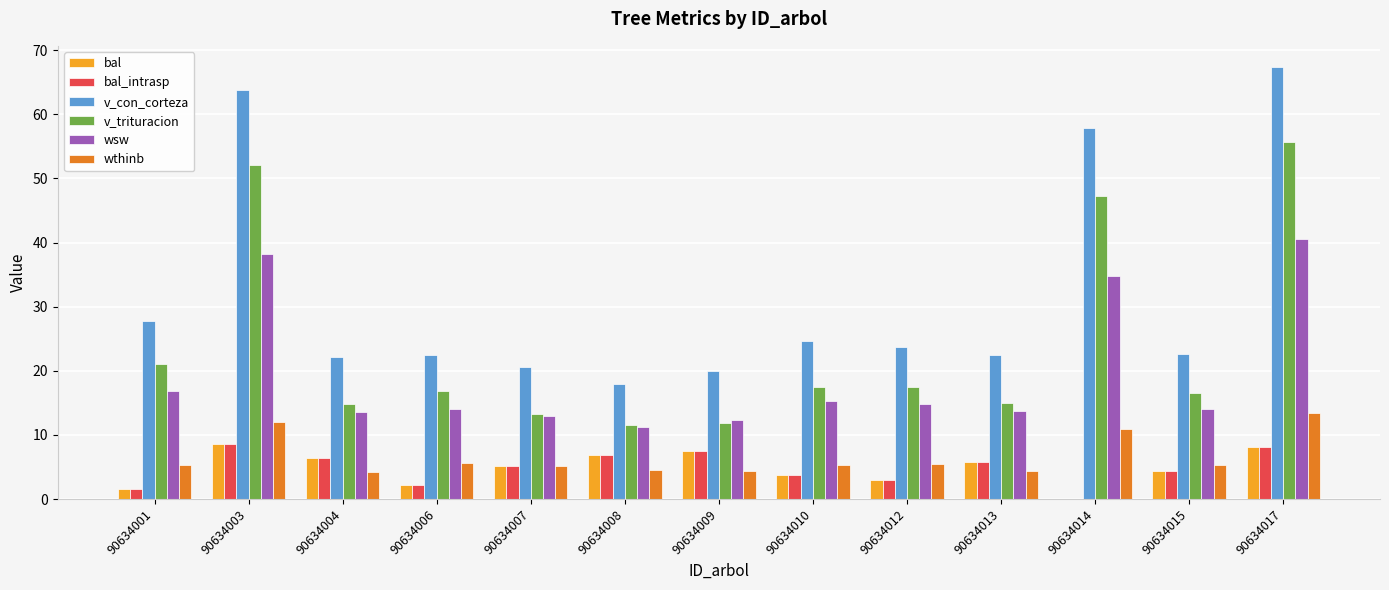

Where is wsw nearest to the value 25?

90634001